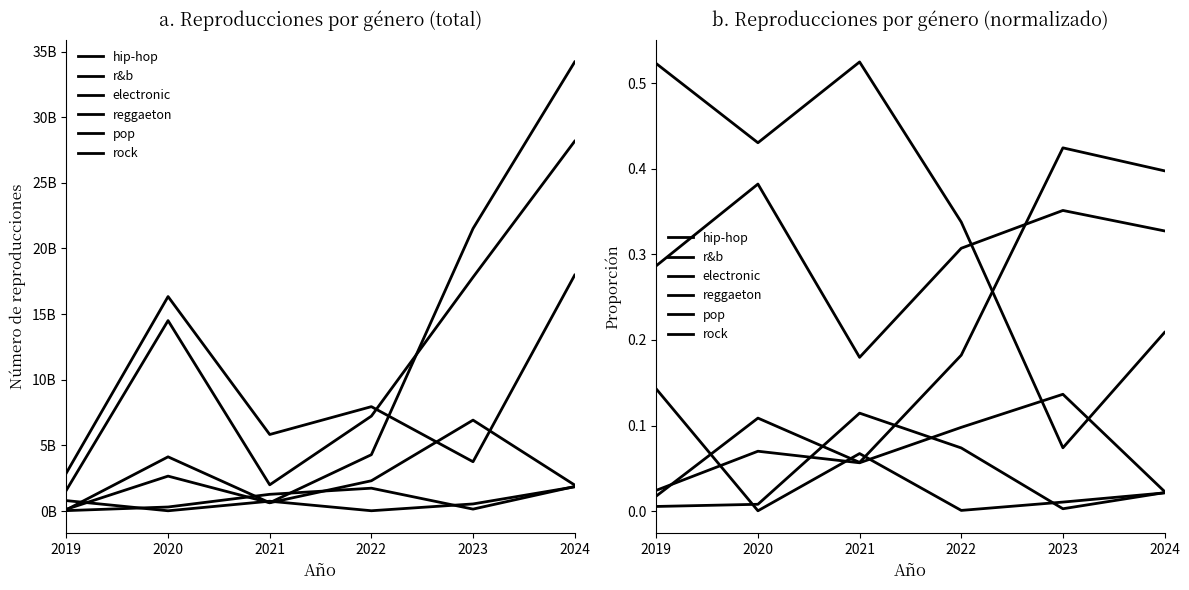

How many times do reggaeton and hip-hop cross each other?

2